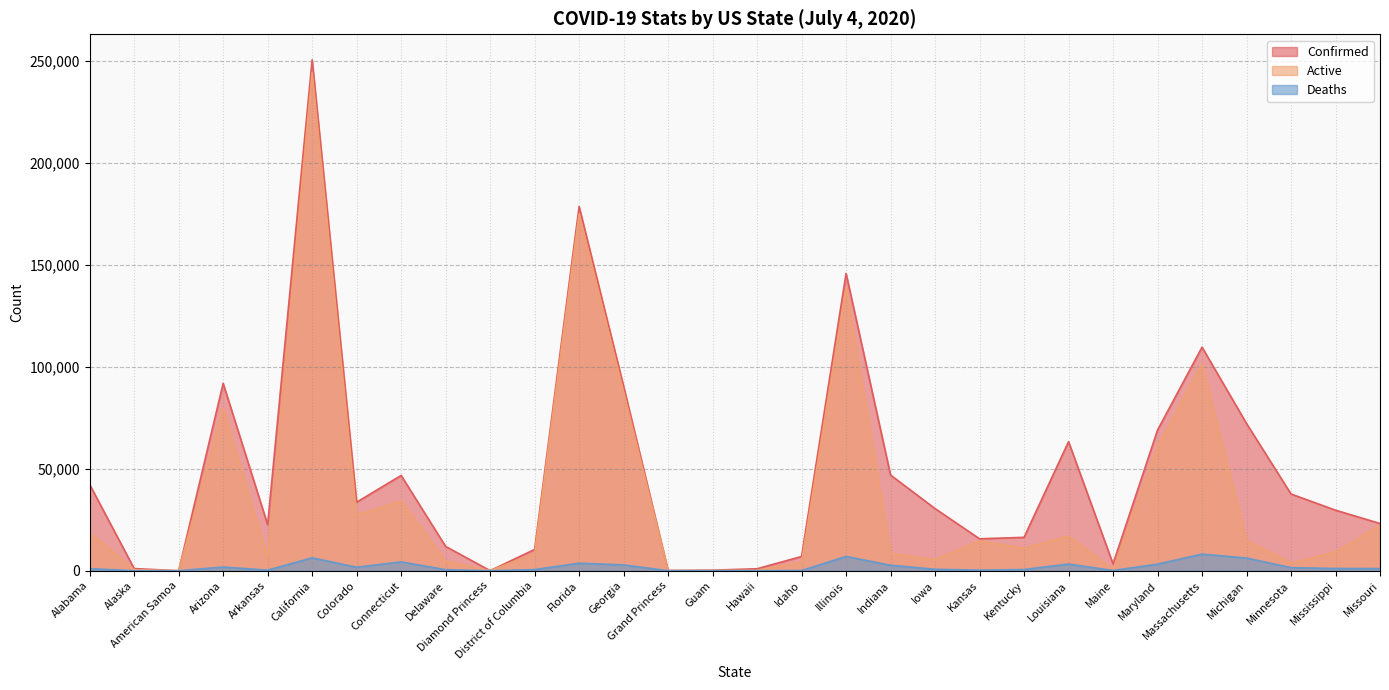

Reading right to left, what are all the values shown in this chart?

Confirmed: Missouri=23160	Mississippi=29684	Minnesota=37624	Michigan=72175	Massachusetts=109628	Maryland=68961	Maine=3373	Louisiana=63289	Kentucky=16376	Kansas=15659	Iowa=30463	Indiana=46915	Illinois=145750	Idaho=6994	Hawaii=975	Guam=280	Grand Princess=103	Georgia=90493	Florida=178594	District of Columbia=10435	Diamond Princess=49	Delaware=11923	Connecticut=46717	Colorado=33612	California=250514	Arkansas=22622	Arizona=91872	American Samoa=0	Alaska=1060	Alabama=42255
Active: Missouri=22113	Mississippi=9193	Minnesota=3774	Michigan=14861	Massachusetts=101479	Maryland=60715	Maine=537	Louisiana=16985	Kentucky=11044	Kansas=14535	Iowa=5404	Indiana=8478	Illinois=138745	Idaho=4100	Hawaii=210	Guam=96	Grand Princess=100	Georgia=87636	Florida=174910	District of Columbia=8383	Diamond Princess=49	Delaware=4719	Connecticut=34172	Colorado=27353	California=244199	Arkansas=6177	Arizona=79596	American Samoa=0	Alaska=506	Alabama=18777
Deaths: Missouri=1047	Mississippi=1103	Minnesota=1503	Michigan=6215	Massachusetts=8149	Maryland=3223	Maine=105	Louisiana=3278	Kentucky=585	Kansas=282	Iowa=721	Indiana=2681	Illinois=7005	Idaho=93	Hawaii=19	Guam=5	Grand Princess=3	Georgia=2857	Florida=3684	District of Columbia=555	Diamond Princess=0	Delaware=512	Connecticut=4335	Colorado=1701	California=6315	Arkansas=281	Arizona=1798	American Samoa=0	Alaska=15	Alabama=1006